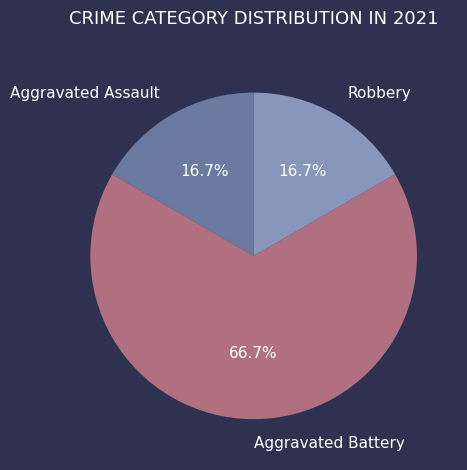

Between Robbery and Aggravated Battery, which is larger?

Aggravated Battery